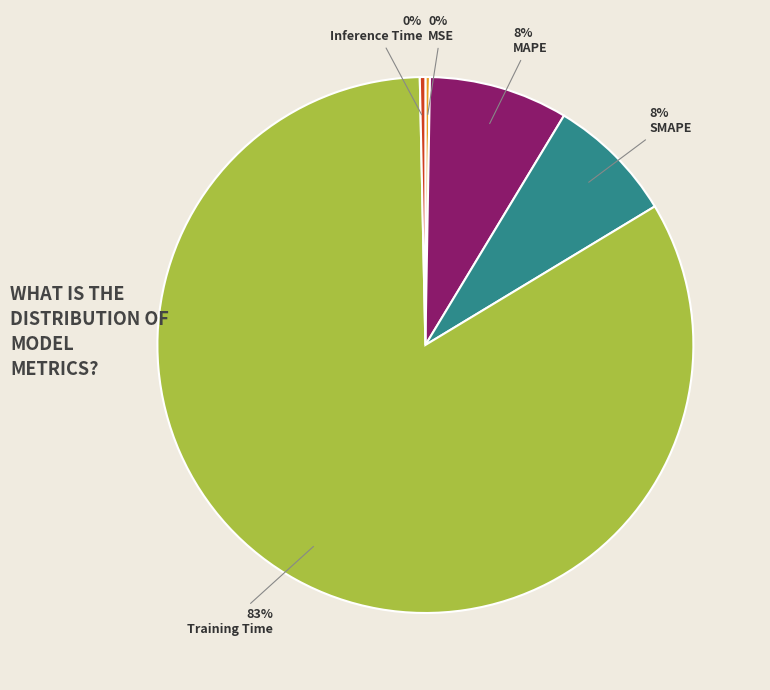

To the nearest percent, what portion does MAPE represent?

8%